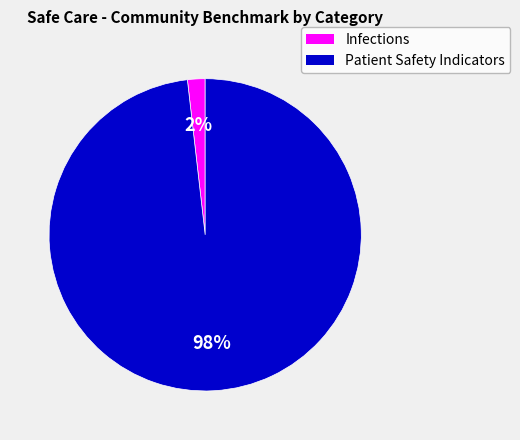

To the nearest percent, what is the difference between the largest and smallest slice percentages?

96%